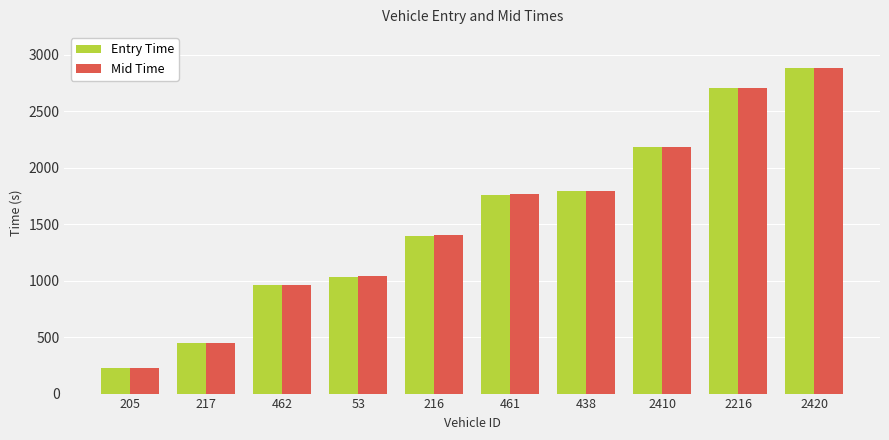

Which series has the widest spread of values?

Mid Time